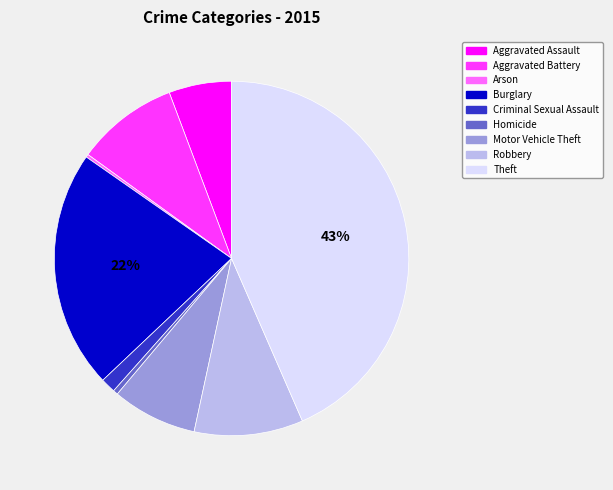

What percentage is the Aggravated Battery slice, to the nearest percent?

9%